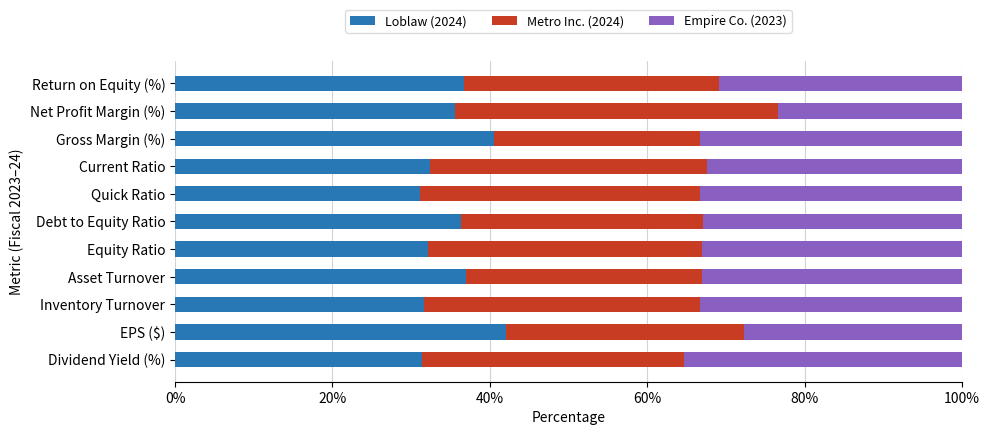

What is the sum of all Loblaw (2024) values?

386.7